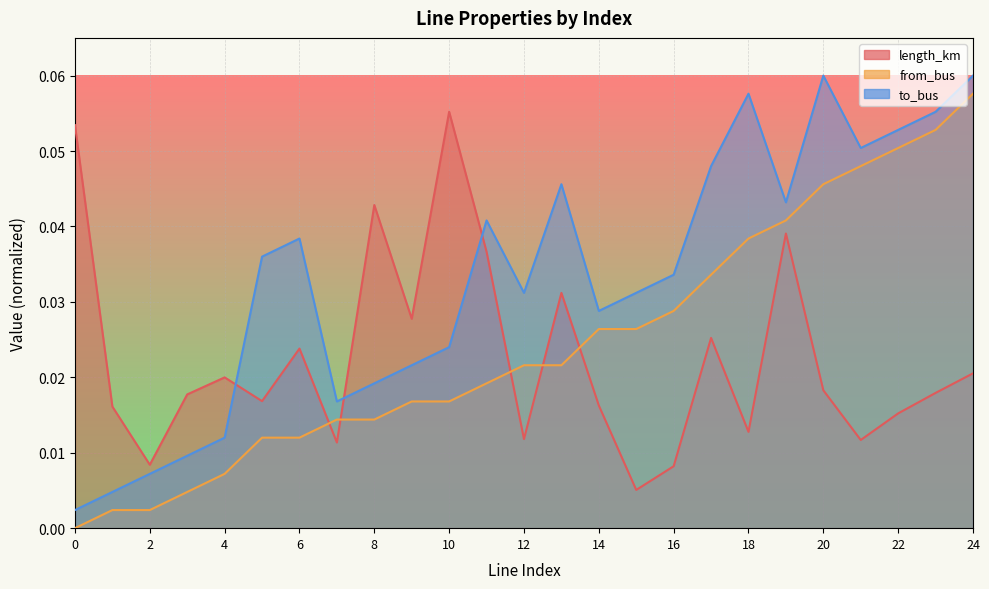

True or false: to_bus and from_bus cross at least once.

False